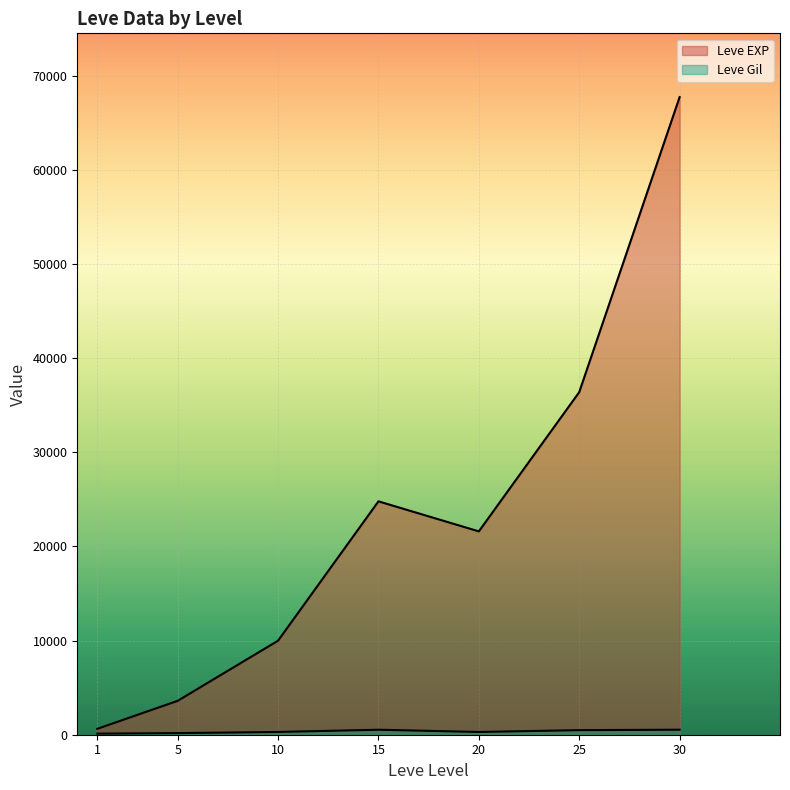

True or false: Leve Gil and Leve EXP intersect in this chart.

False